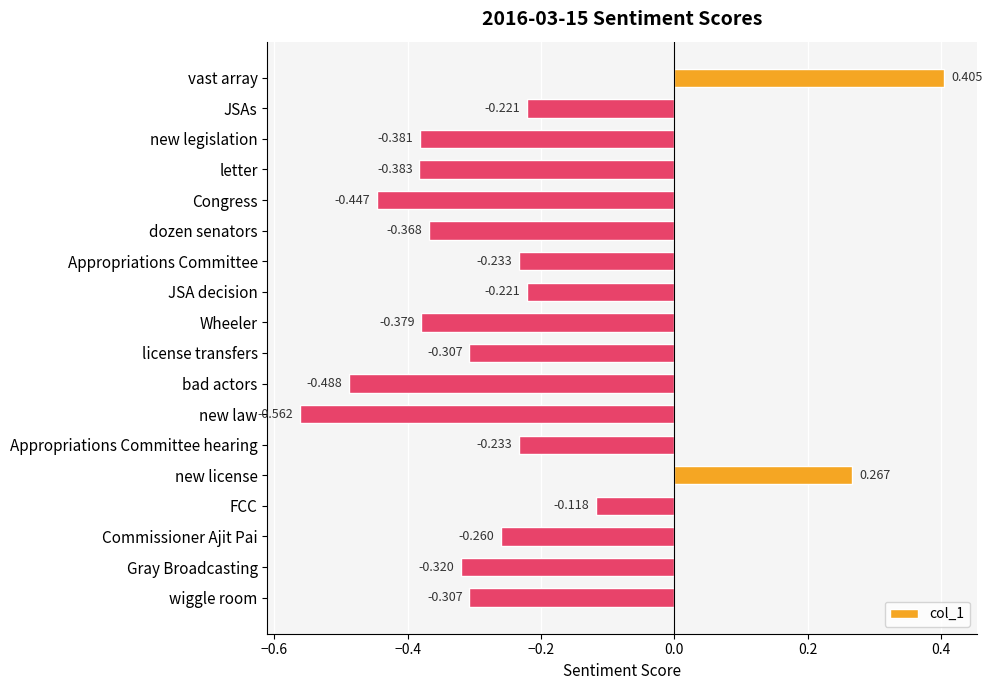

Where is the data nearest to the value 0?

FCC